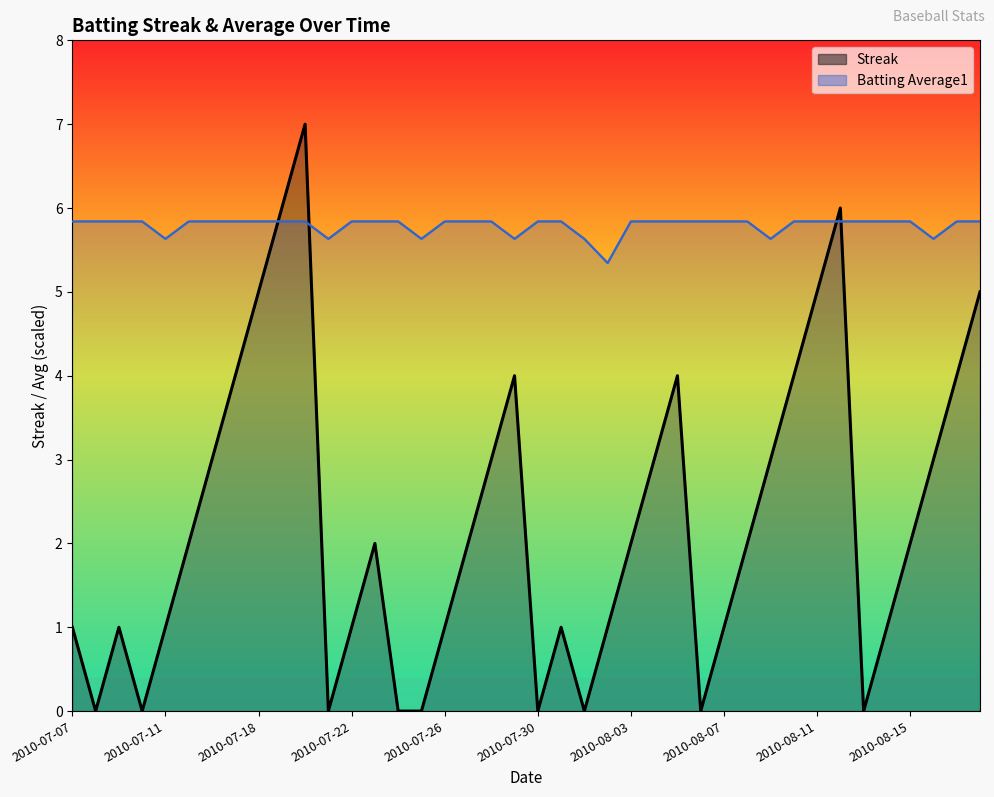

How many lines are shown in the chart?

2